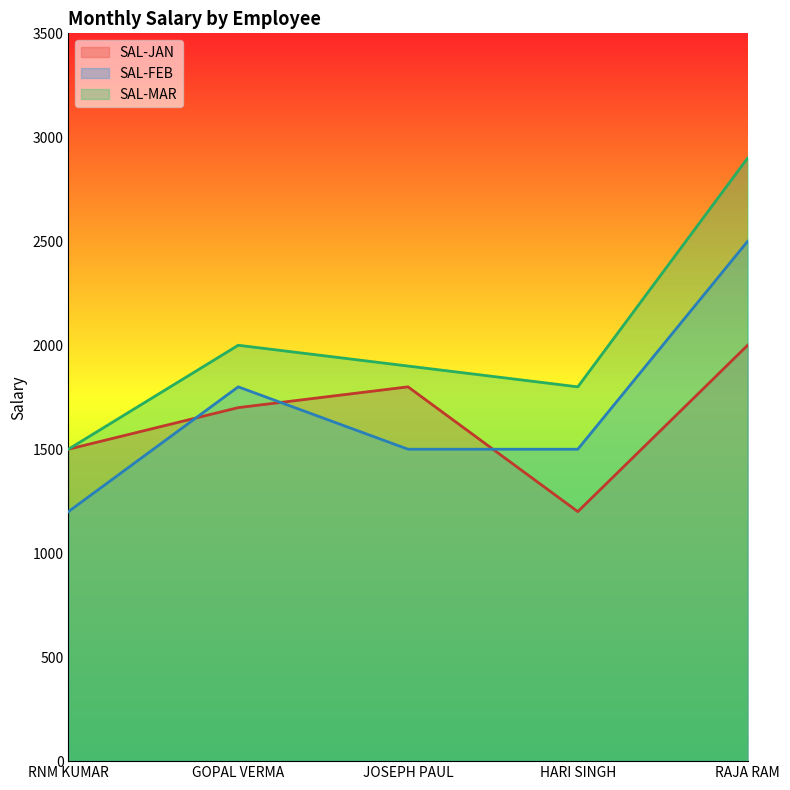

What is the label of the 4th point from the right?

GOPAL VERMA